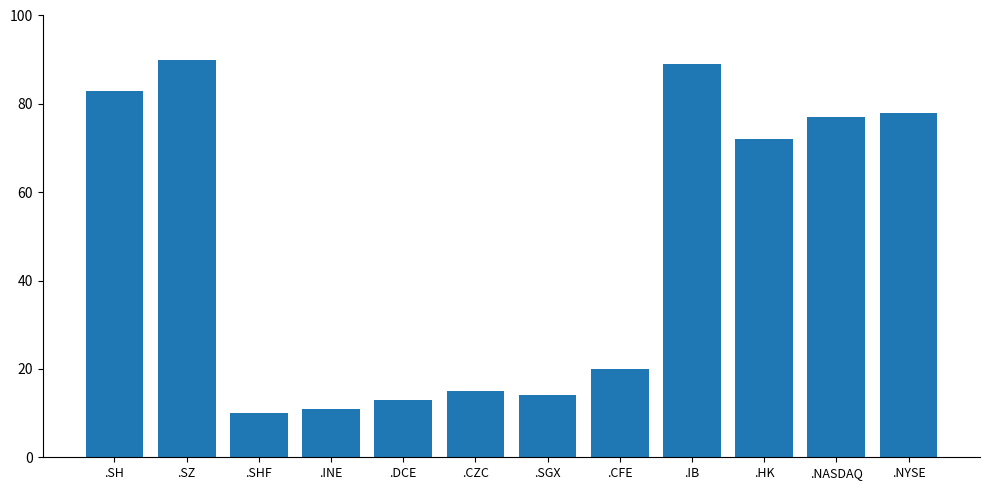

List the labels in order of value, smallest first.

.SHF, .INE, .DCE, .SGX, .CZC, .CFE, .HK, .NASDAQ, .NYSE, .SH, .IB, .SZ